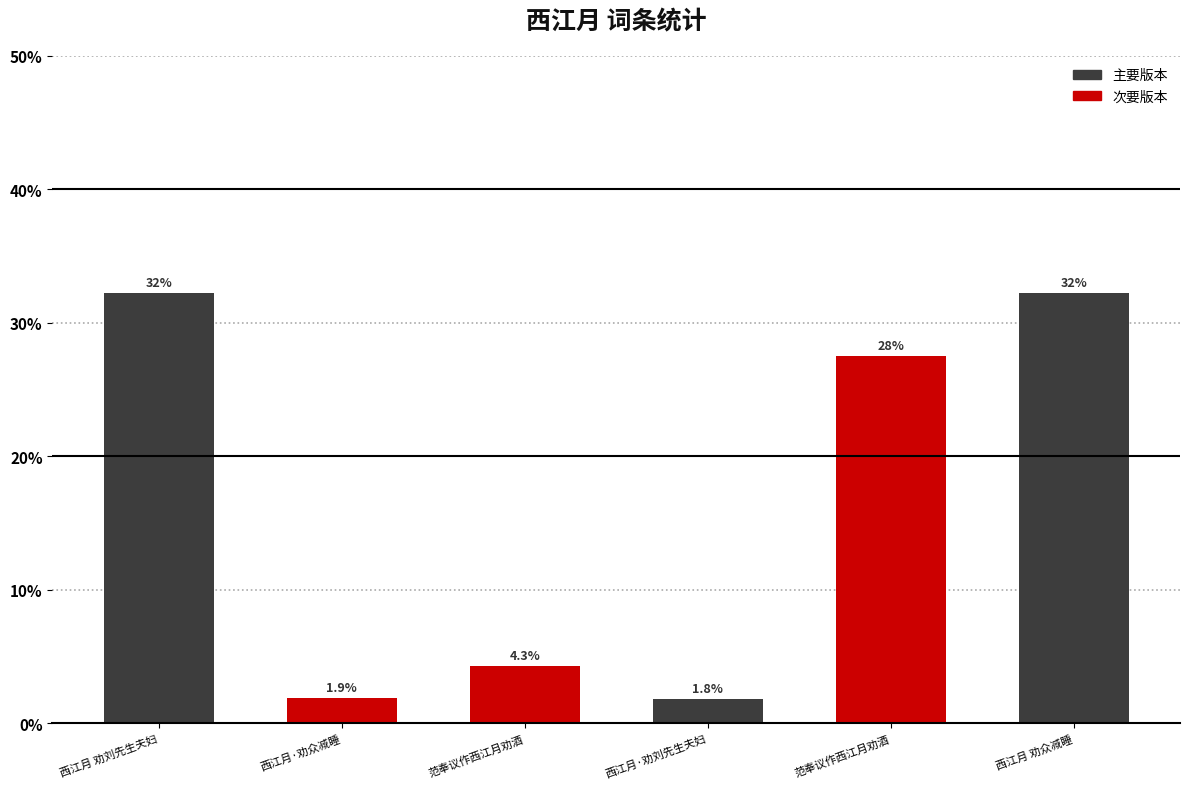

At which label is the value closest to 17?

范奉议作西江月劝酒